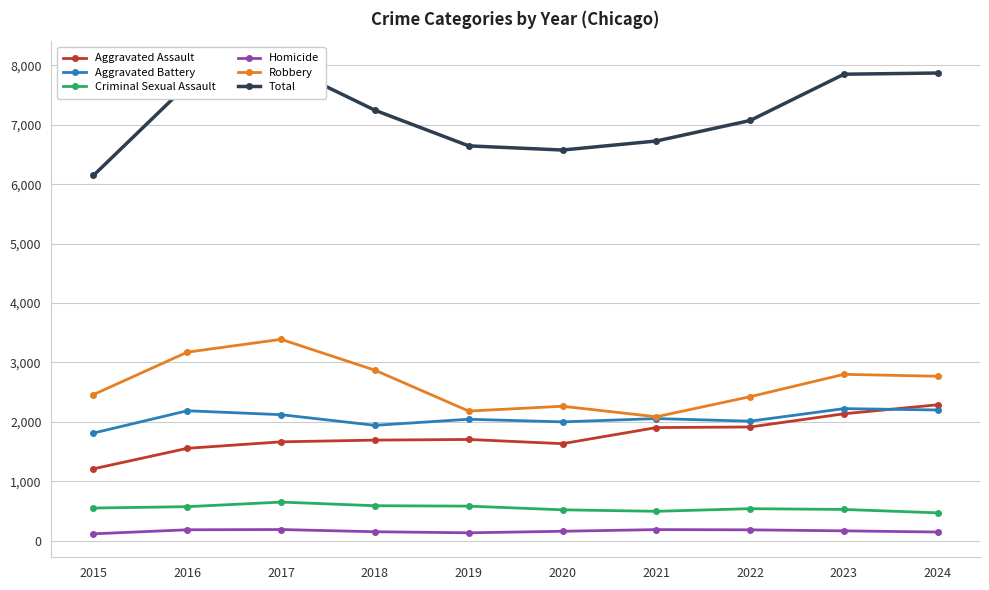

What is the smallest value displayed?

116